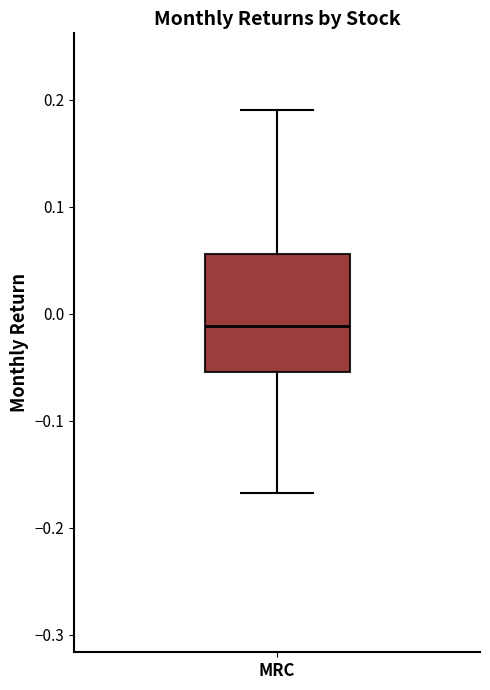

Read this box plot against the y-axis: the position of the median line, the range covered by the box, and the ends of both whiskers. The values are not printed on the chart, so give them approximately, as read against the axis.

median -0.01, box -0.05 to 0.06, whiskers -0.17 to 0.19